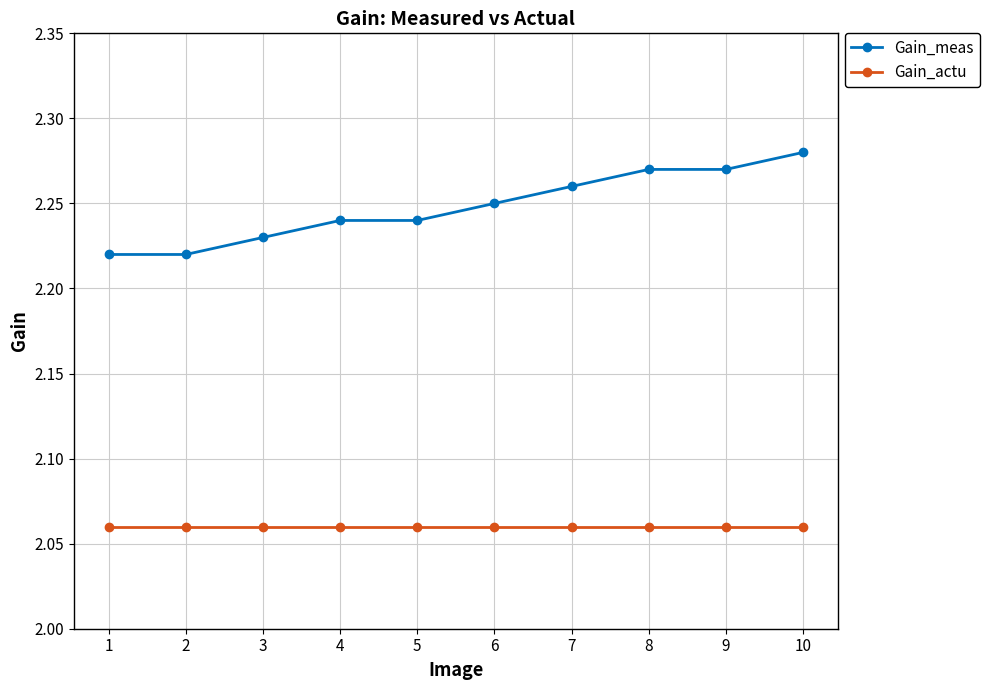

How many lines are shown in the chart?

2